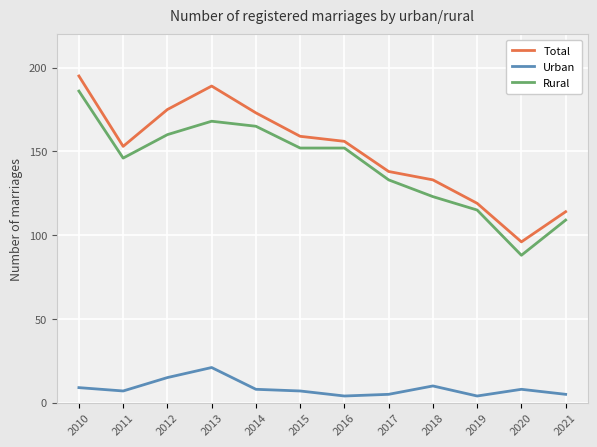

The Total series shows 170 at 2021. True or false?

False